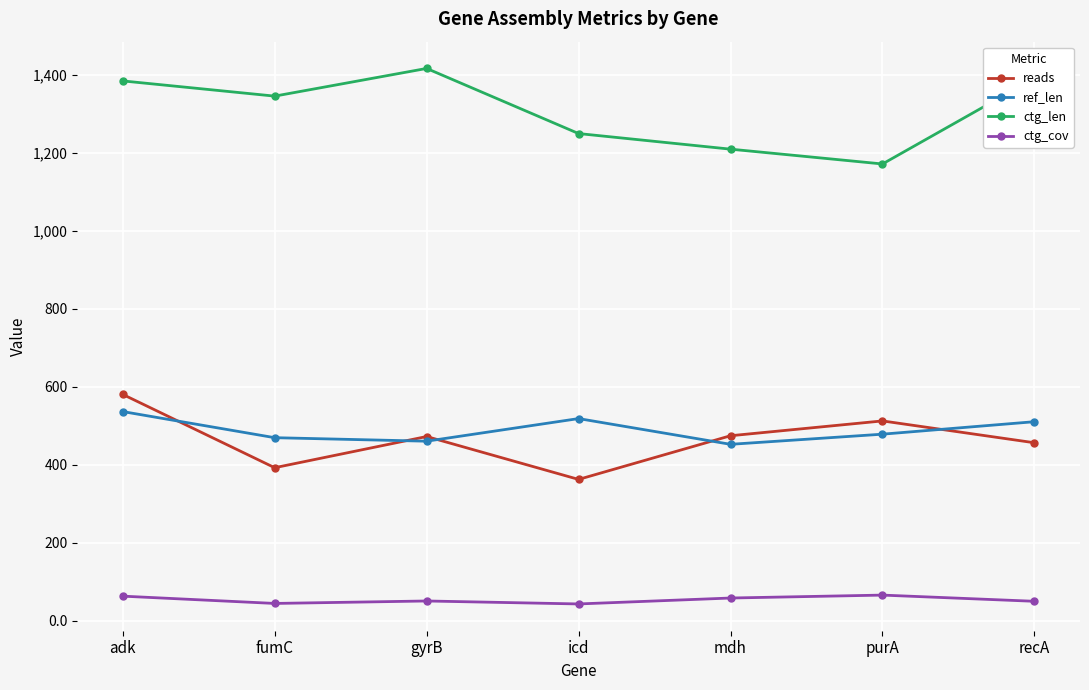

What is the spread (max minus min) of values at gyrB?

1365.8